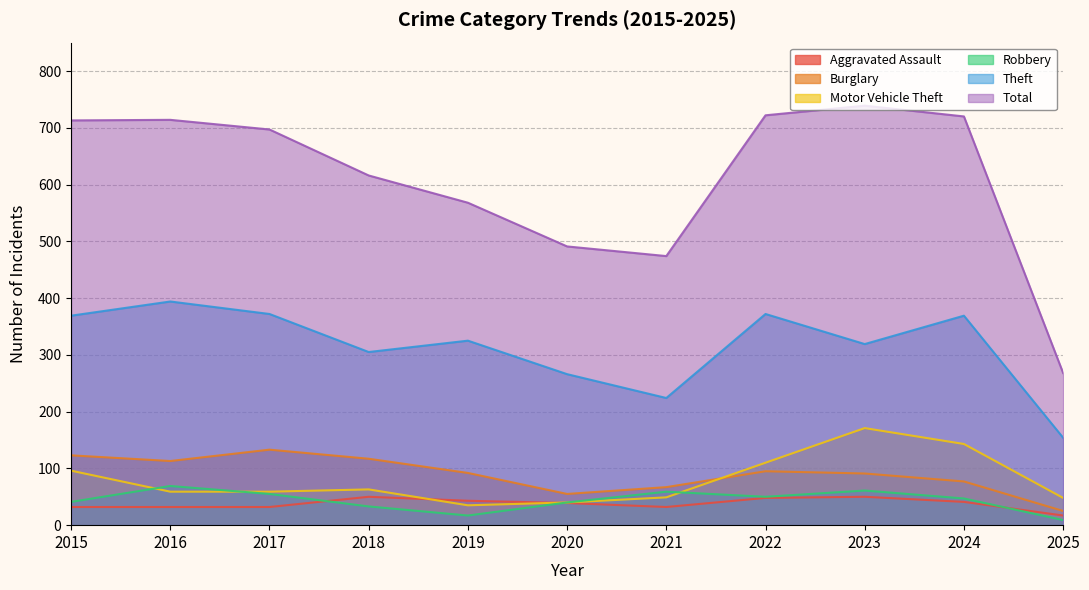

Is it true that Theft equals 142 at 2020?

False